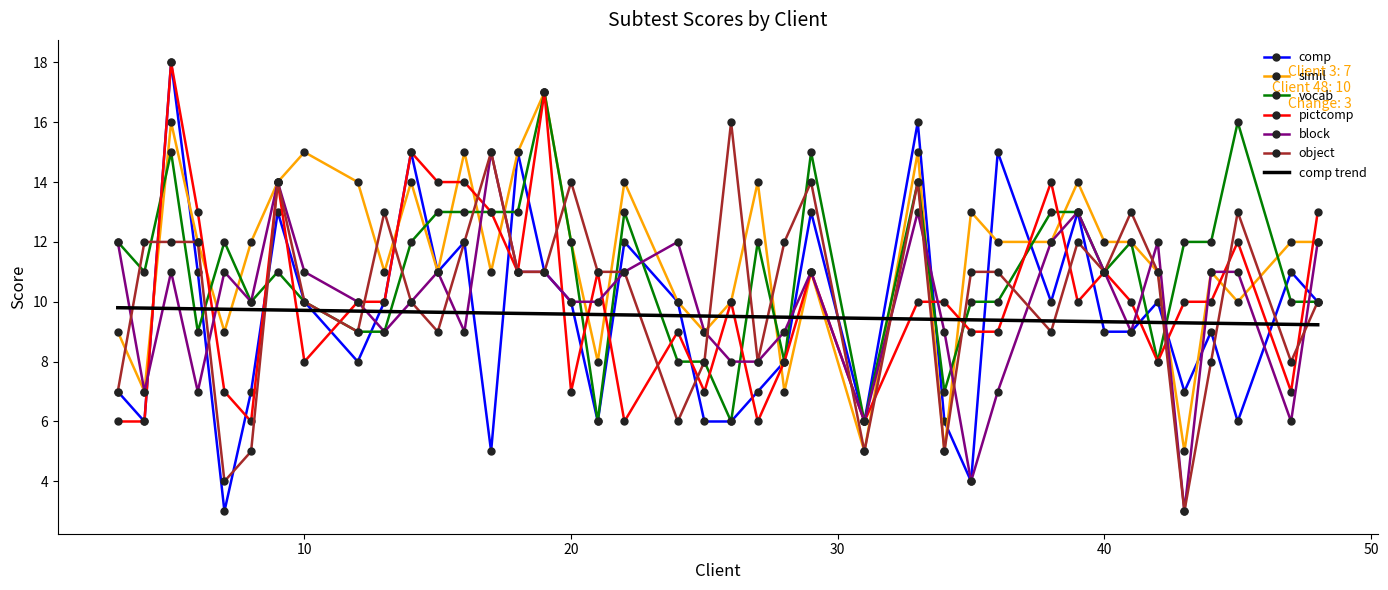

Which series has the widest spread of values?

comp